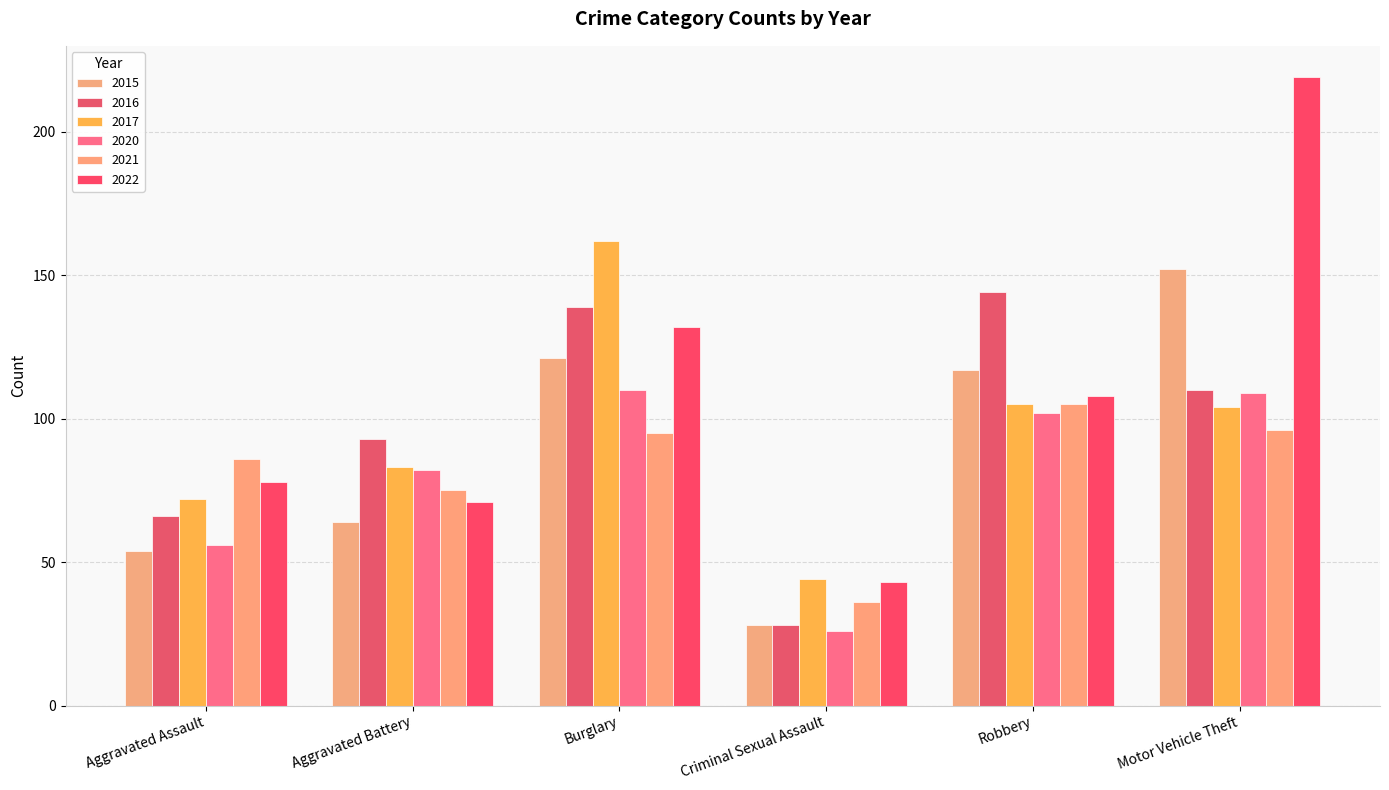

At which label does 2017 reach its peak?

Burglary